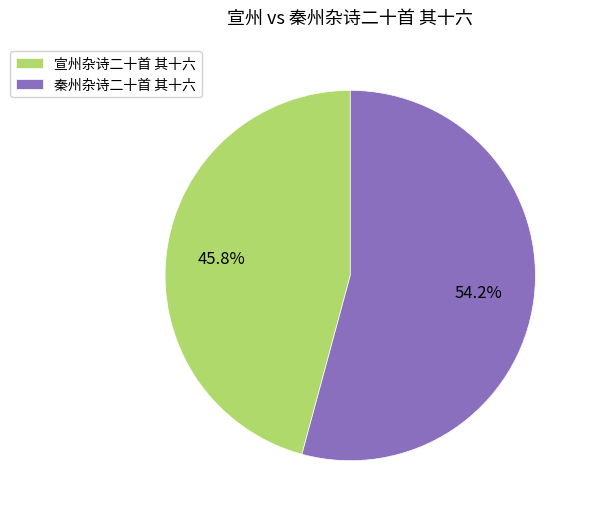

Which slice represents more than half of the pie?

秦州杂诗二十首 其十六